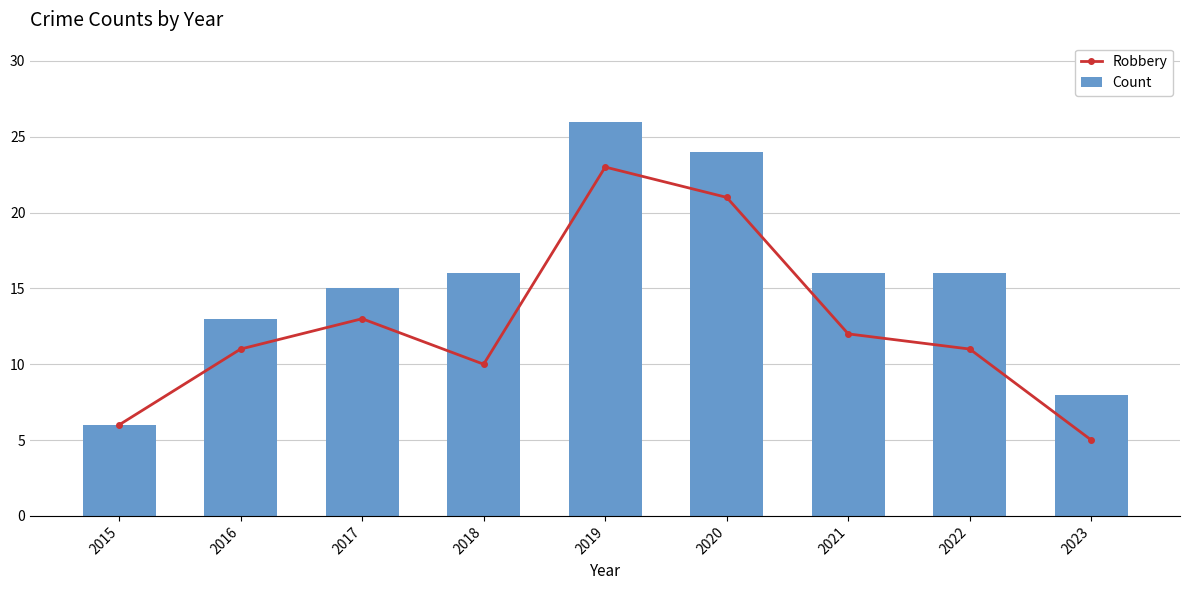

What is the value of the Robbery bar at the 2nd from the left?

11